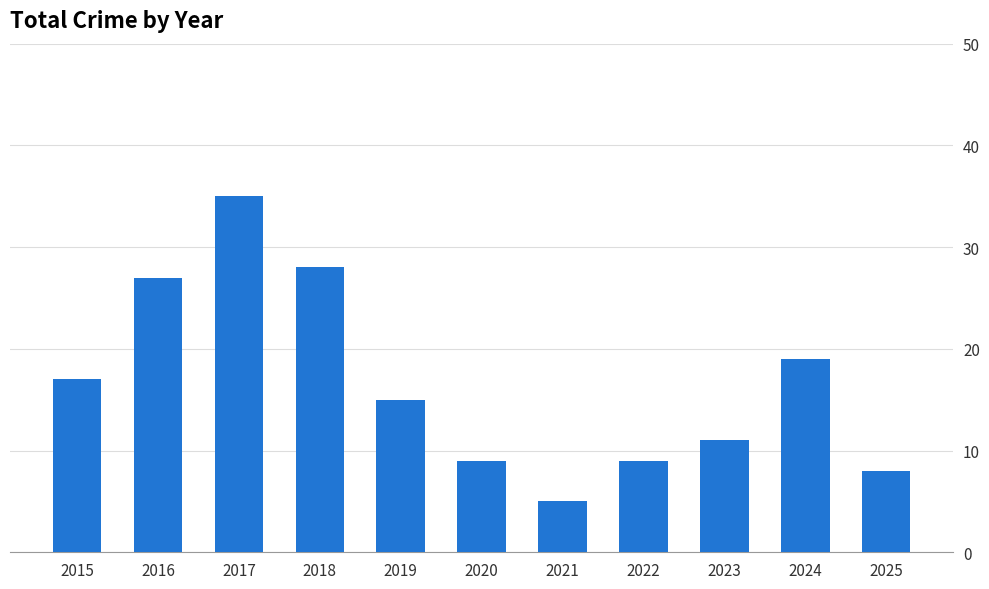

True or false: the data shows 12 at 2022.

False